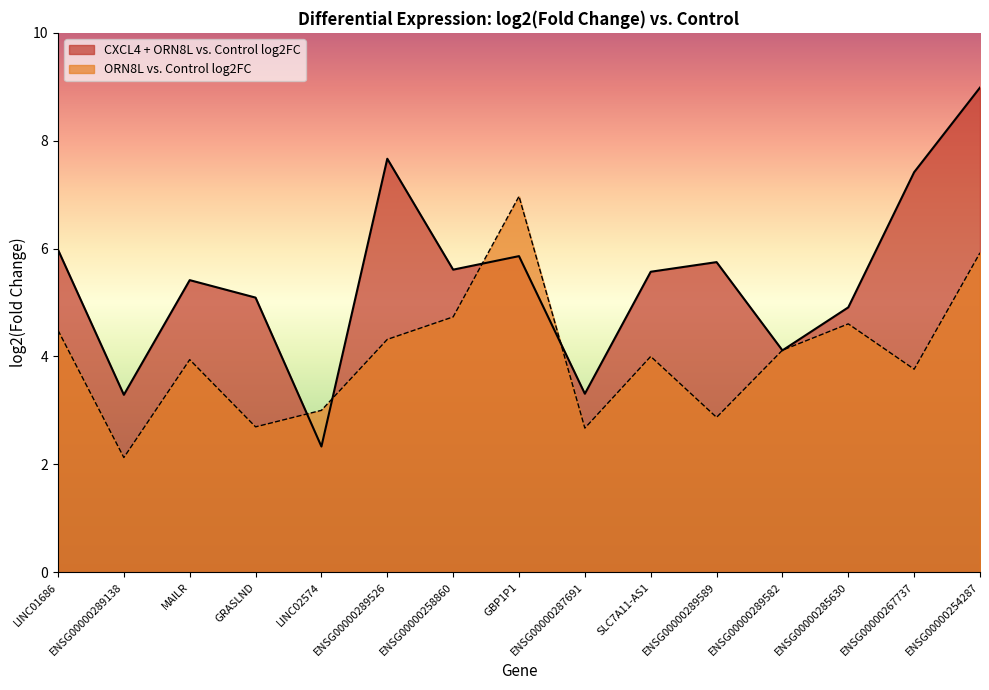

Does the chart have visible grid lines?

No